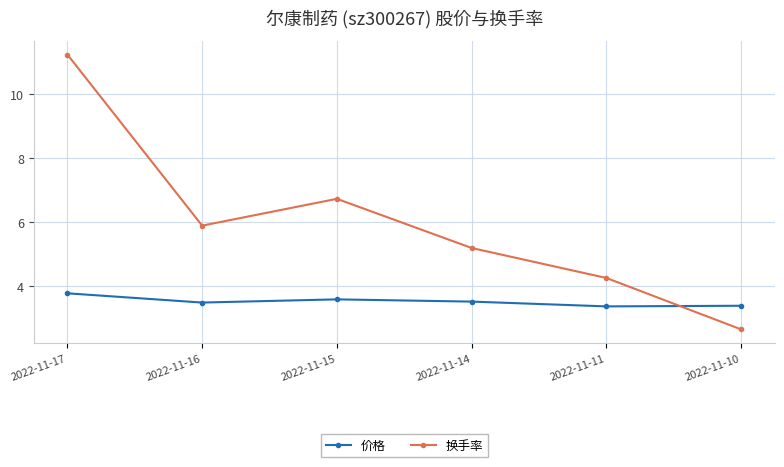

At 2022-11-10, list the series in order from smallest to largest.

换手率, 价格